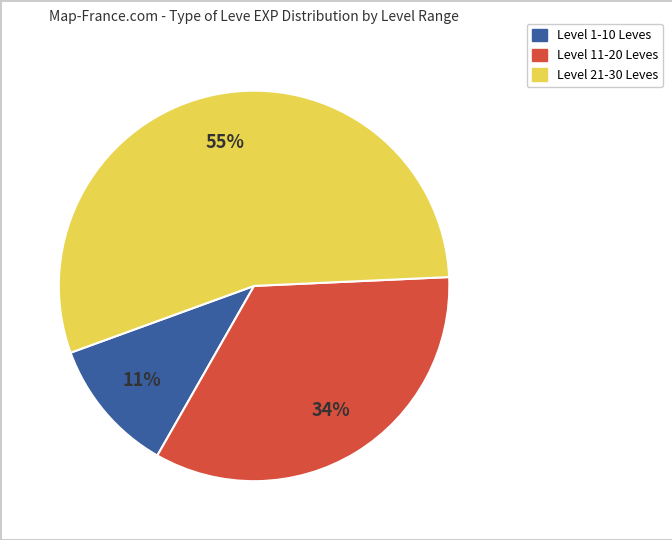

To the nearest percent, what is the difference between the largest and smallest slice percentages?

44%